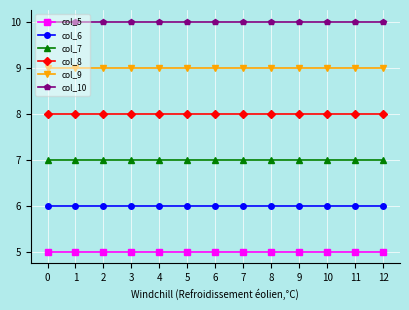

Reading left to right, extract all data points from this chart.

col_5: 5	5	5	5	5	5	5	5	5	5	5	5	5
col_6: 6	6	6	6	6	6	6	6	6	6	6	6	6
col_7: 7	7	7	7	7	7	7	7	7	7	7	7	7
col_8: 8	8	8	8	8	8	8	8	8	8	8	8	8
col_9: 9	9	9	9	9	9	9	9	9	9	9	9	9
col_10: 10	10	10	10	10	10	10	10	10	10	10	10	10